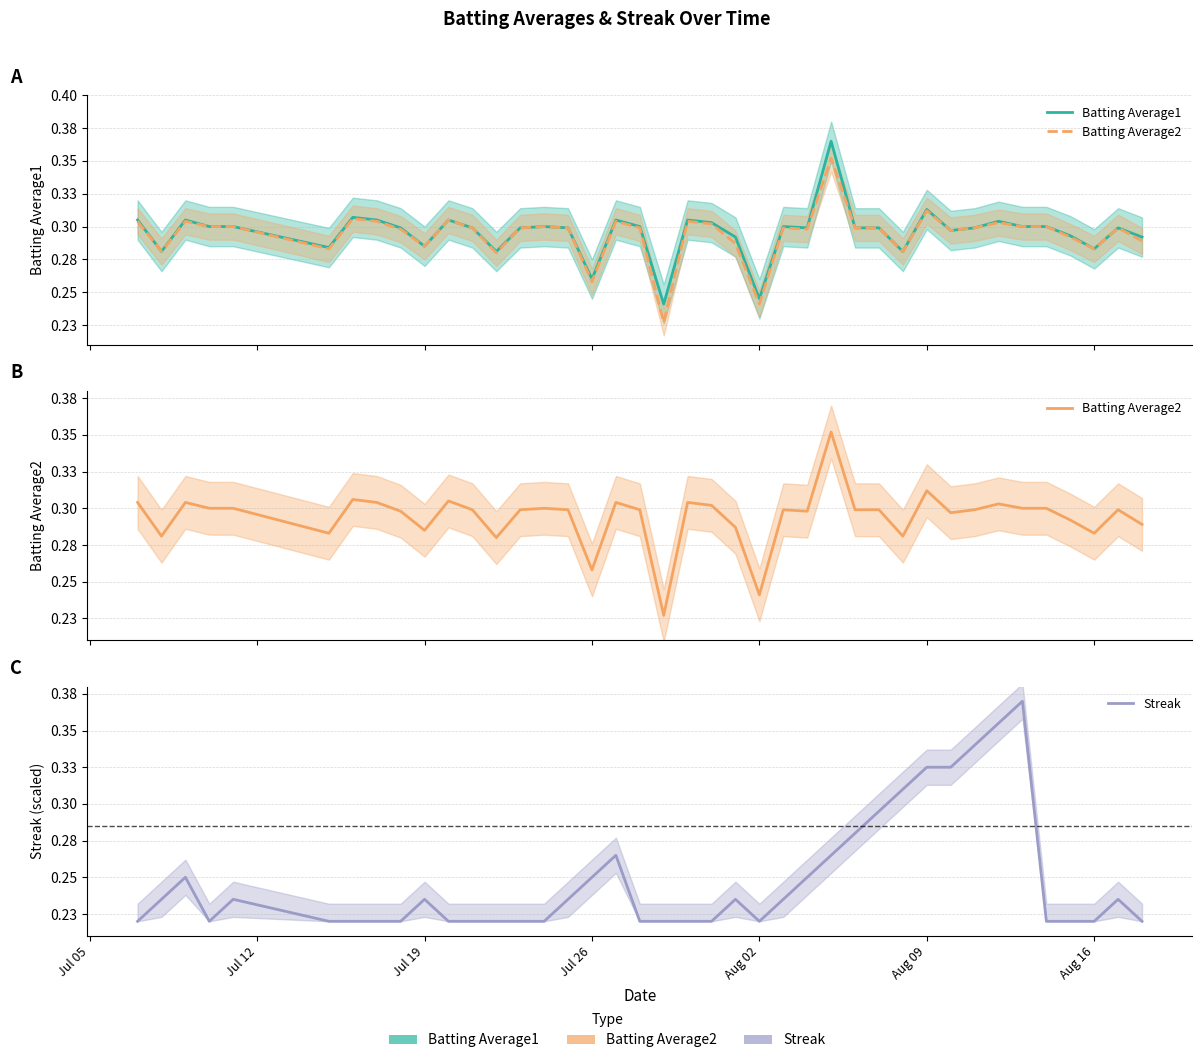

List the series in order of their peak value, lowest first.

Batting Average2, Batting Average1, Streak